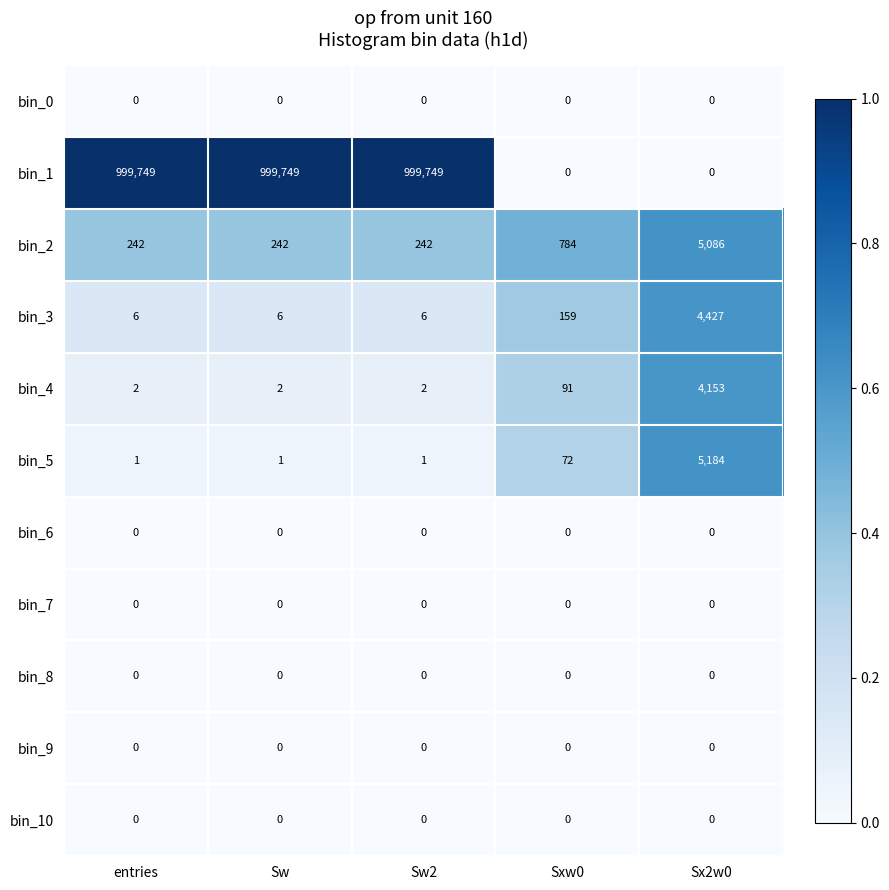

What is the difference between the maximum and minimum values in the bin_4 series?

4151